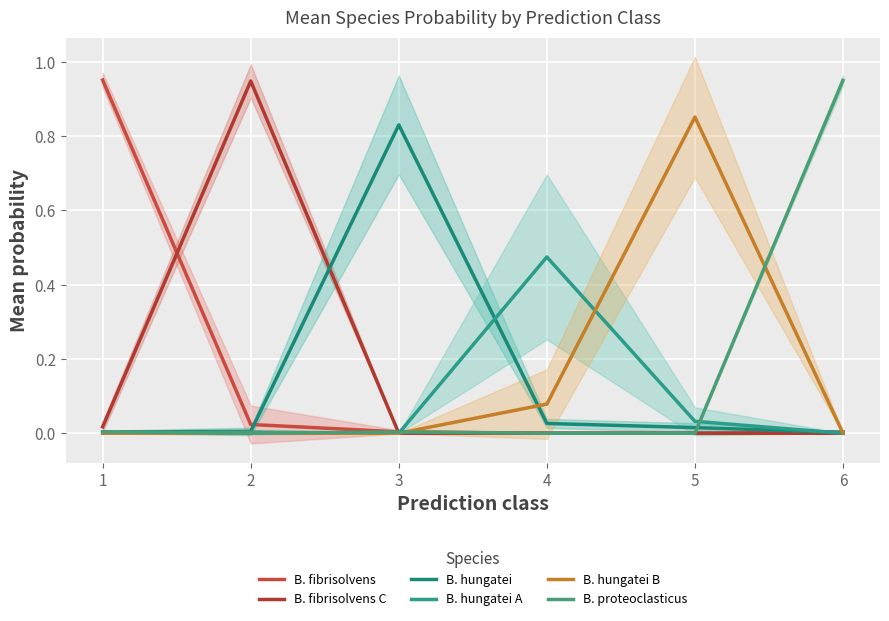

Where is the first local minimum for B. fibrisolvens C?

3